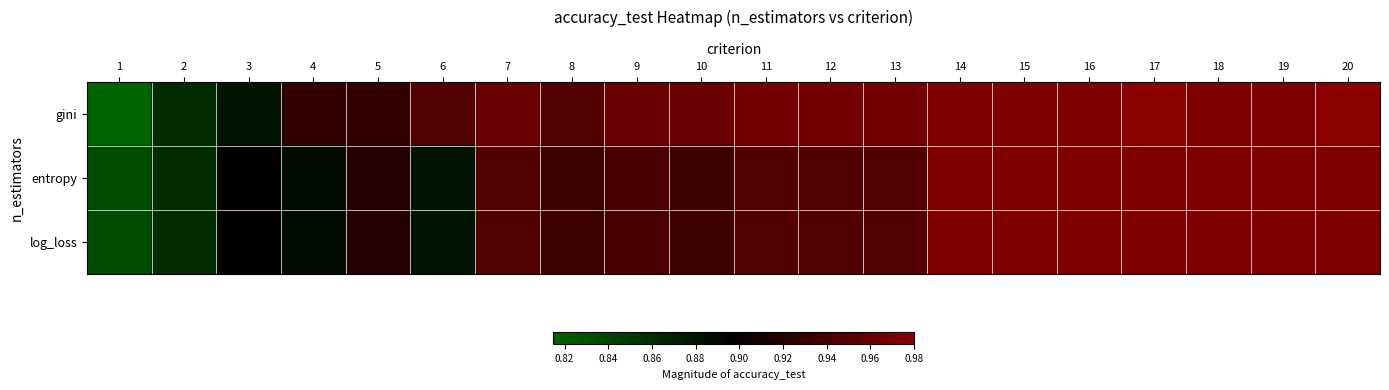

Which series has the largest total across all categories?

gini